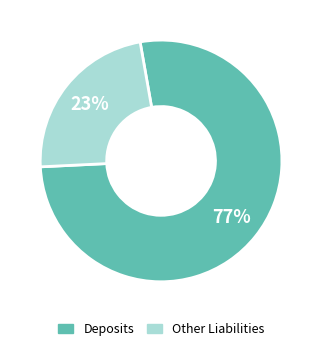

Combined, do Deposits and Other Liabilities account for over 50%?

Yes